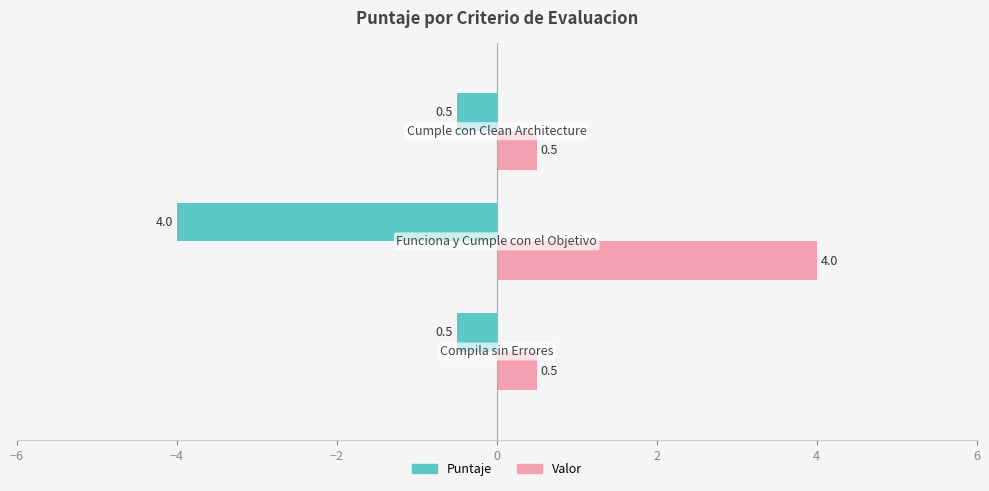

List the series in order of their overall mean, highest first.

Valor, Puntaje